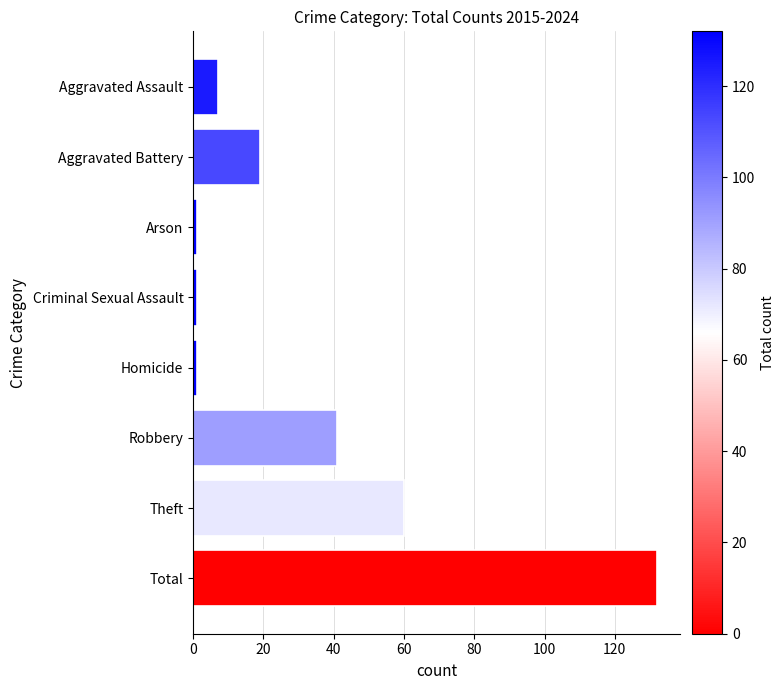

What is the minimum value shown in the chart?

1